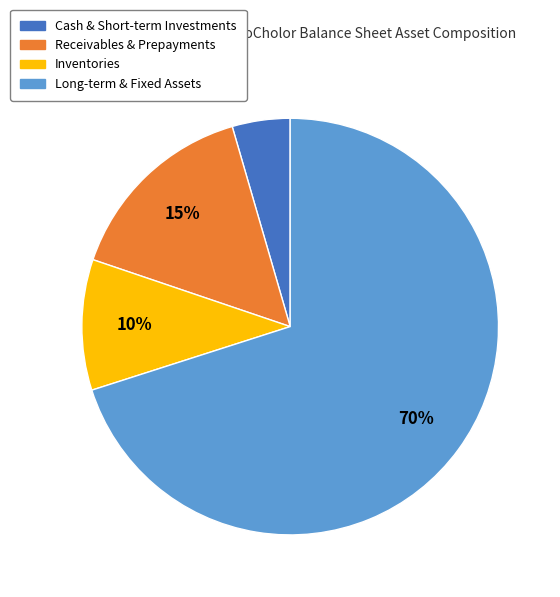

Does any single category account for the majority?

Yes